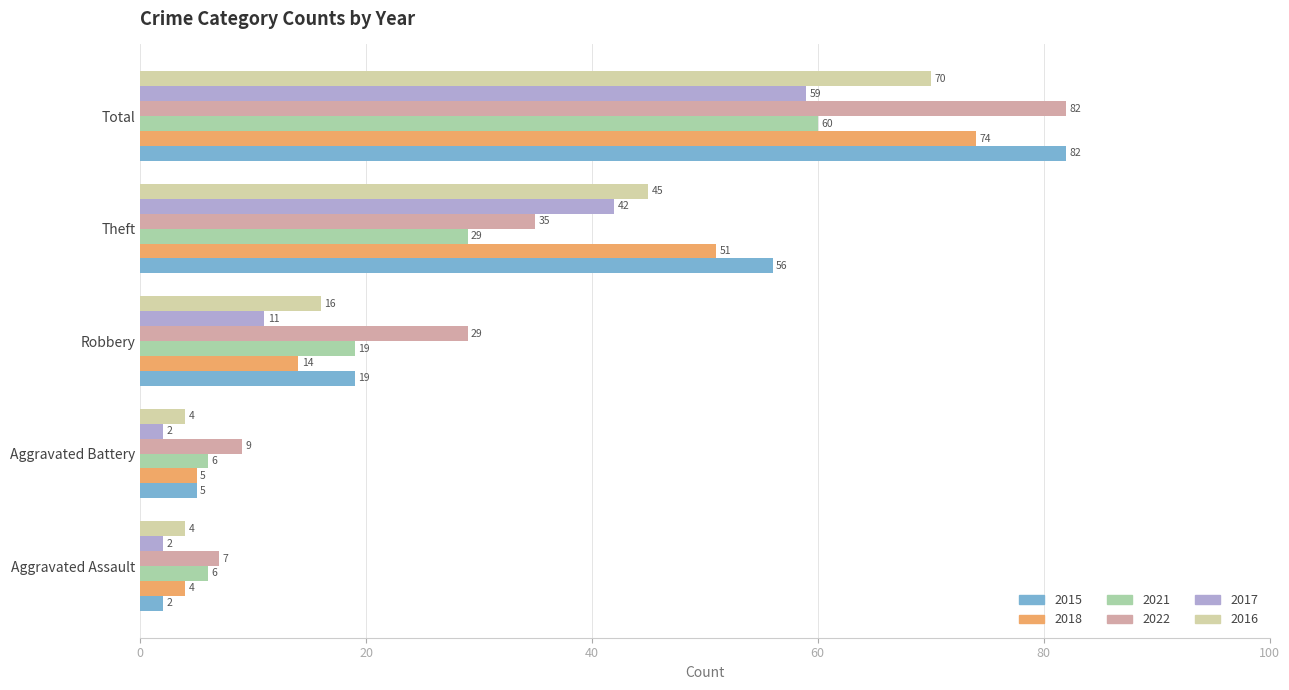

The value of 2016 at Theft is 19. True or false?

False